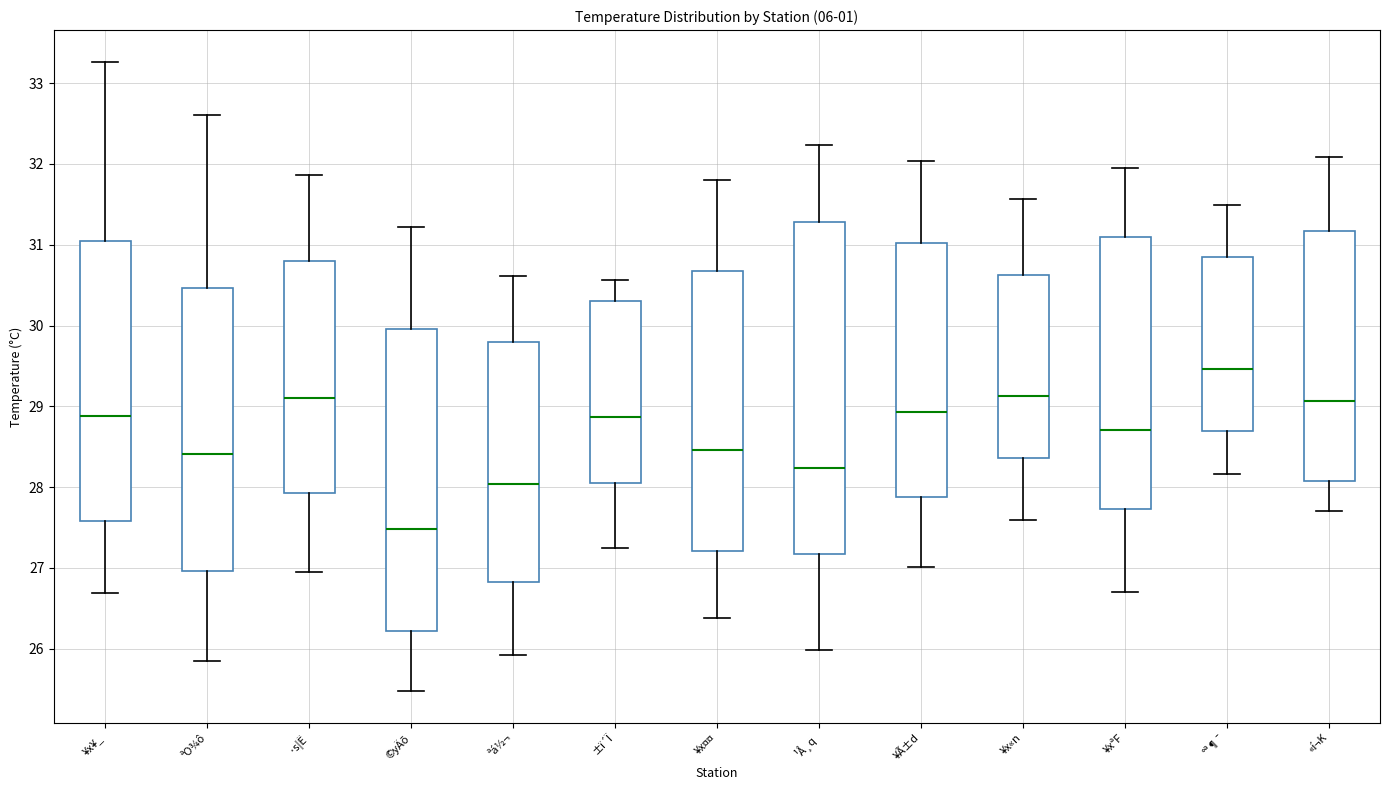

Where does the upper whisker of the box for ¥Ã±d end on the y-axis? The values are not printed on the chart, so give them approximately, as read against the axis.

32.0